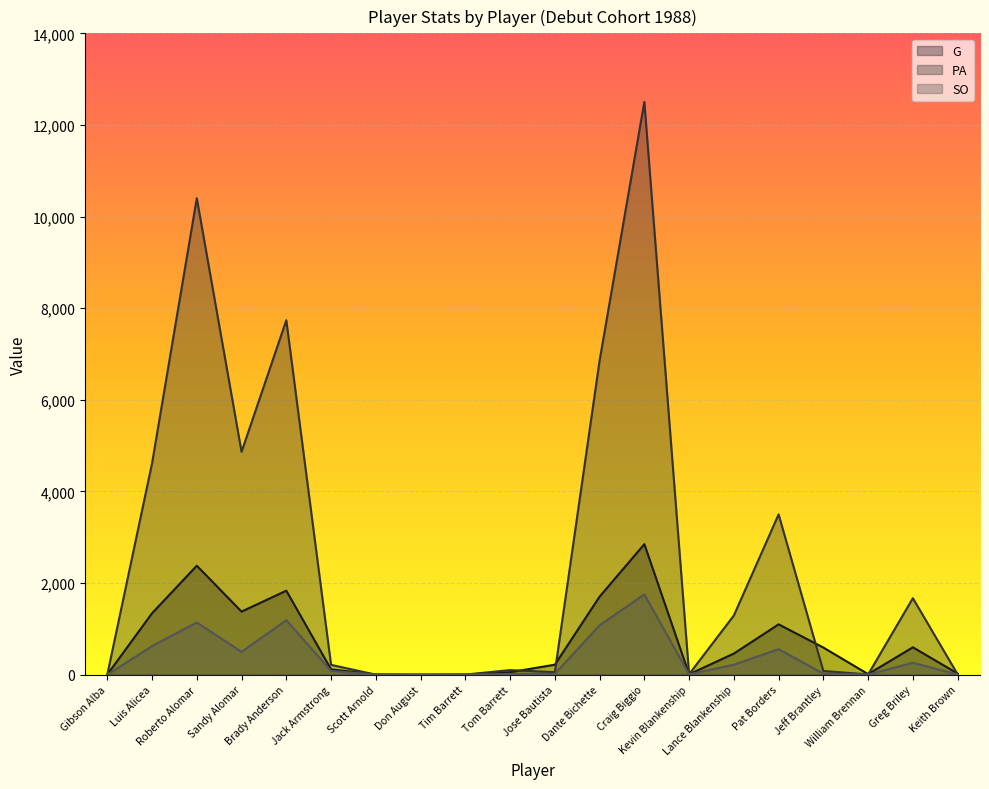

At which label does SO first exceed 83?

Luis Alicea